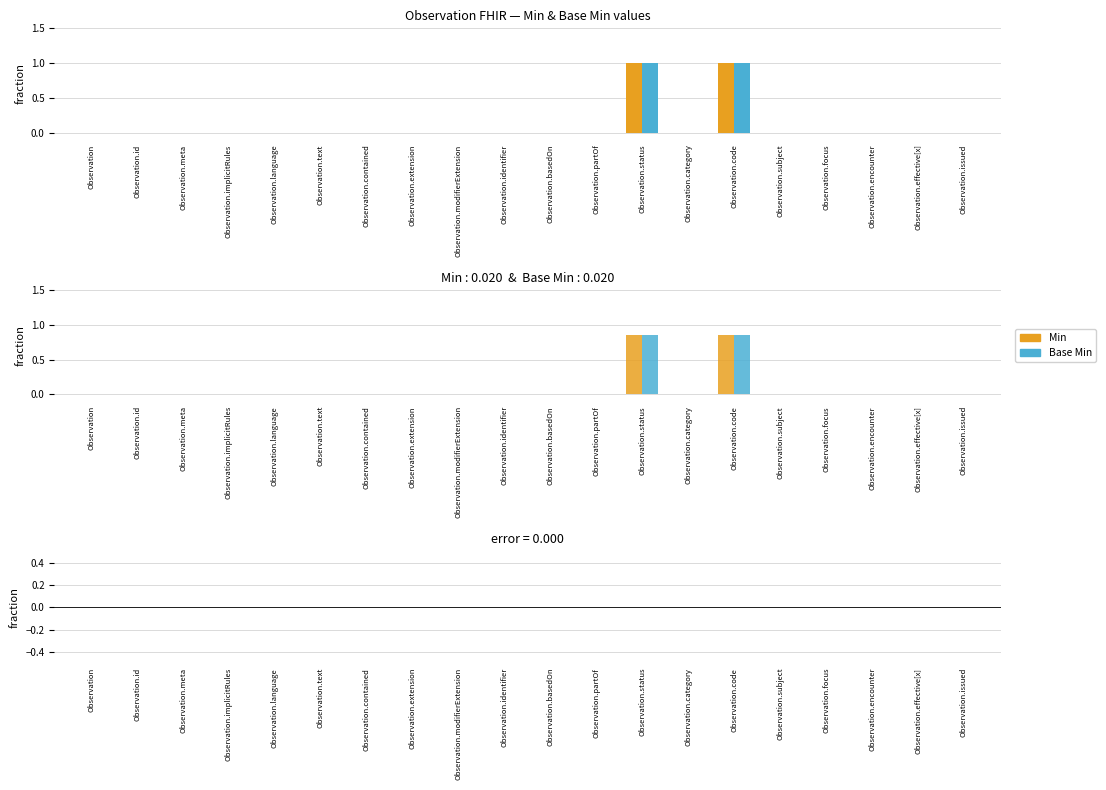

Reading left to right, transcribe all the data shown in this chart.

Min: 0.0	0.0	0.0	0.0	0.0	0.0	0.0	0.0	0.0	0.0	0.0	0.0	0.8	0.0	0.8	0.0	0.0	0.0	0.0	0.0
Base Min: 0.0	0.0	0.0	0.0	0.0	0.0	0.0	0.0	0.0	0.0	0.0	0.0	0.8	0.0	0.8	0.0	0.0	0.0	0.0	0.0
Min − Base Min: 0.0	0.0	0.0	0.0	0.0	0.0	0.0	0.0	0.0	0.0	0.0	0.0	0.0	0.0	0.0	0.0	0.0	0.0	0.0	0.0